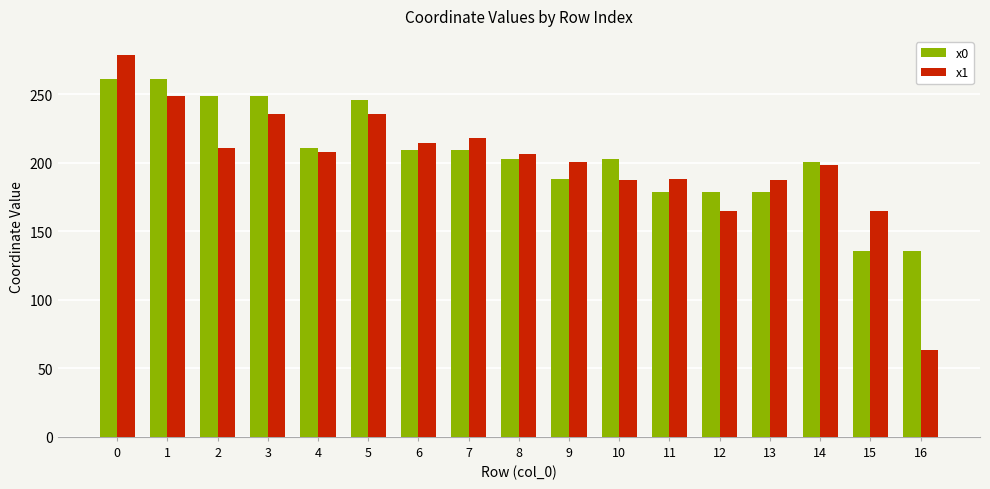

Rank the series by their average value, from lowest to highest.

x1, x0